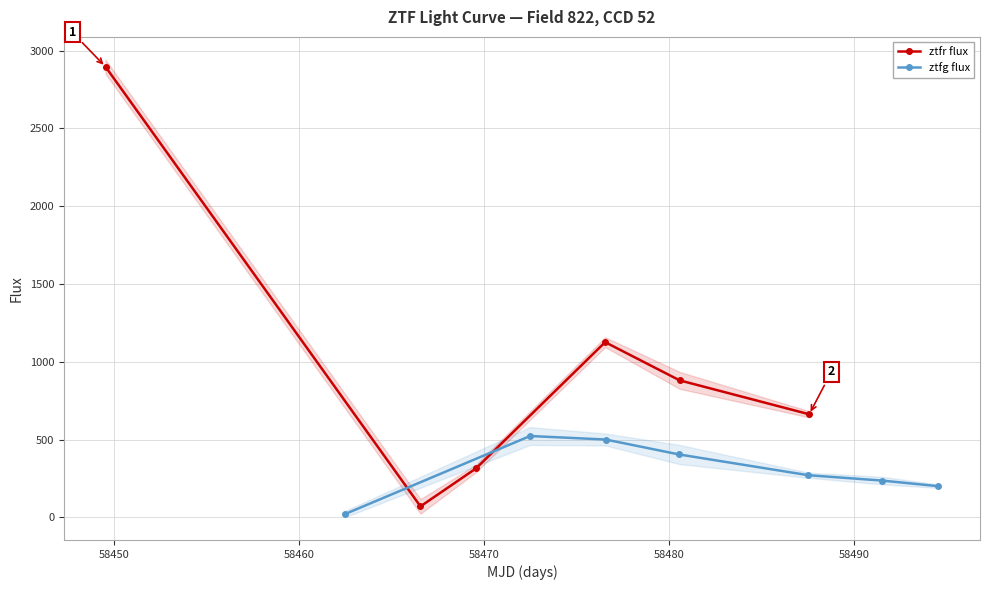

Does the chart display data point markers on the line(s)?

Yes